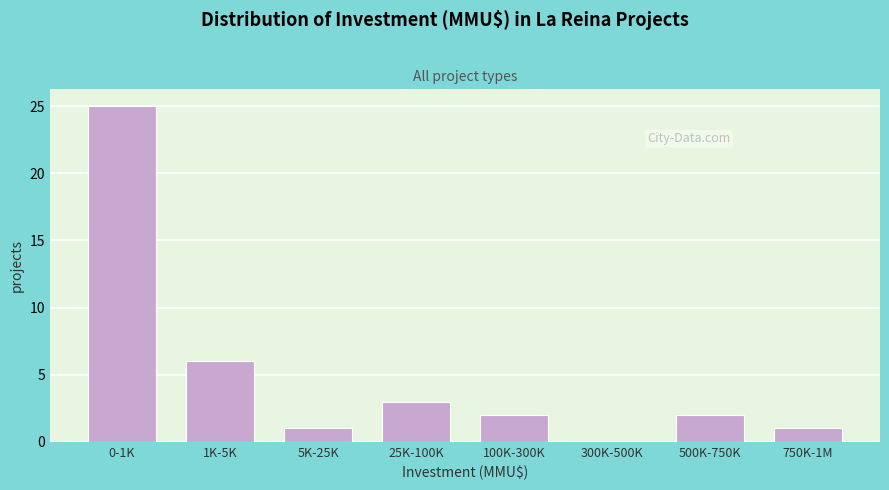

Reading right to left, extract all data points from this chart.

750K-1M=1	500K-750K=2	300K-500K=0	100K-300K=2	25K-100K=3	5K-25K=1	1K-5K=6	0-1K=25